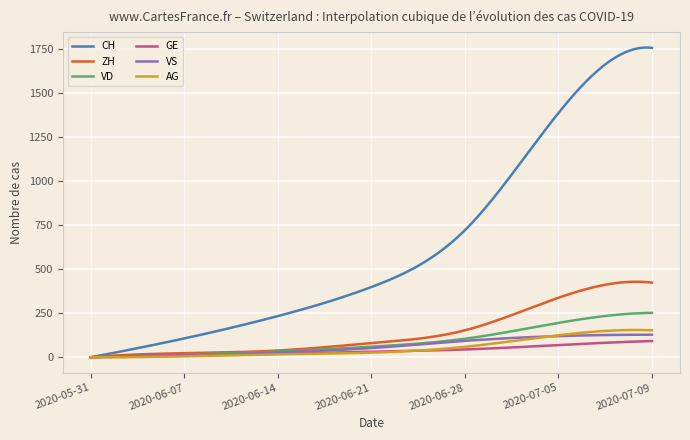

Which series has the largest total across all categories?

CH